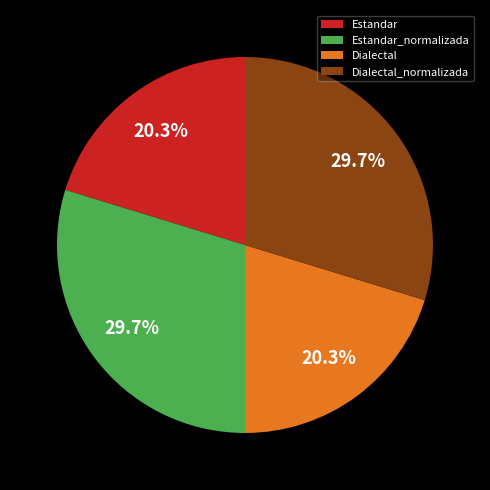

Between Estandar and Estandar_normalizada, which is larger?

Estandar_normalizada